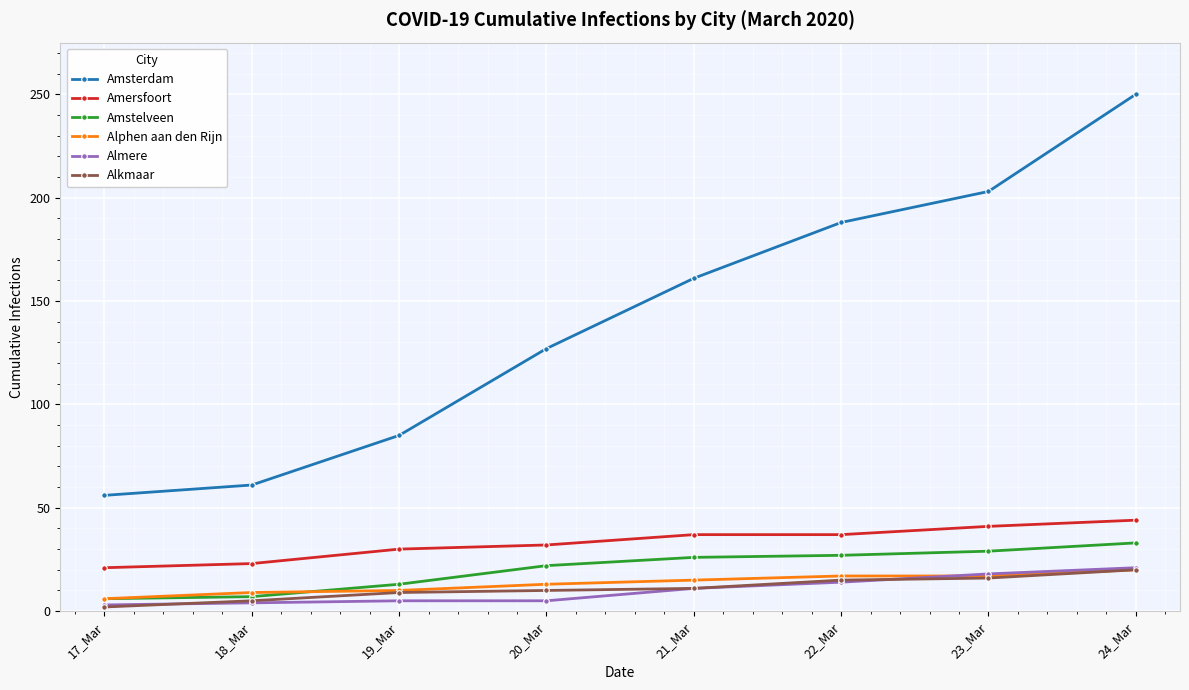

At how many categories does at least one series exceed 78?

6